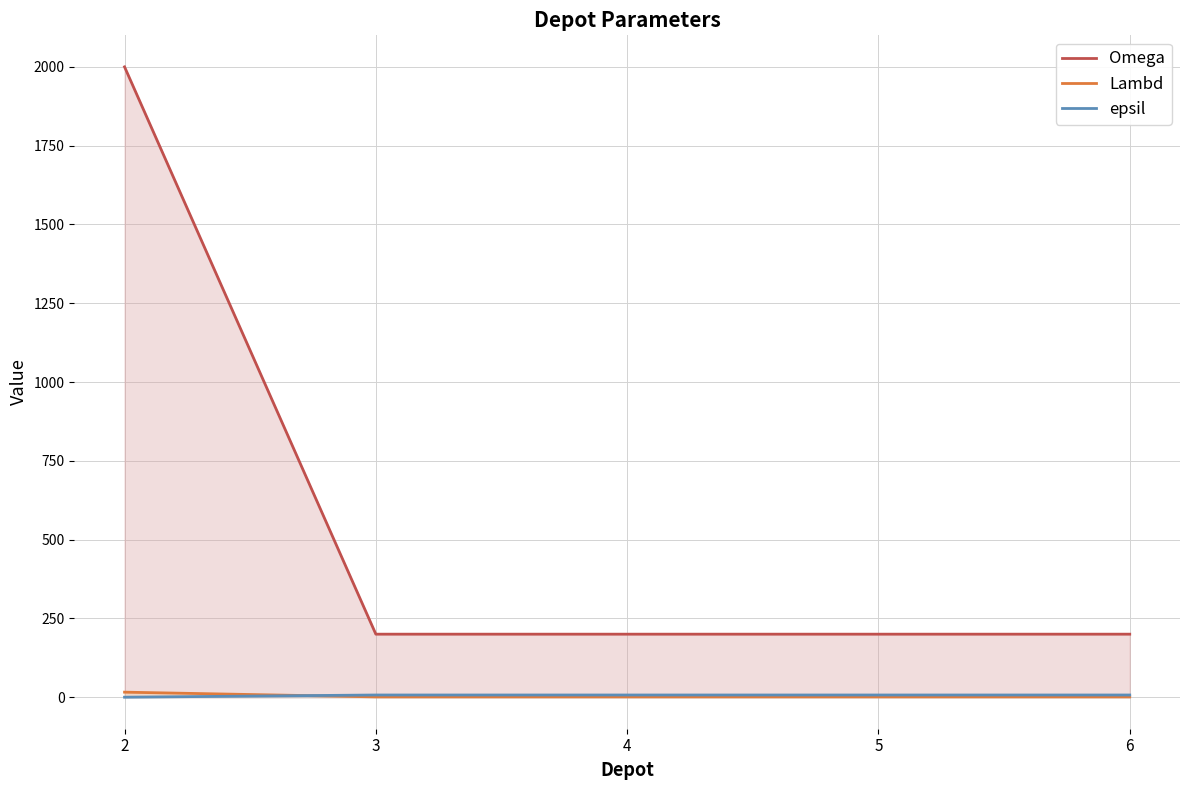

Which label corresponds to the smallest value in the chart?

2